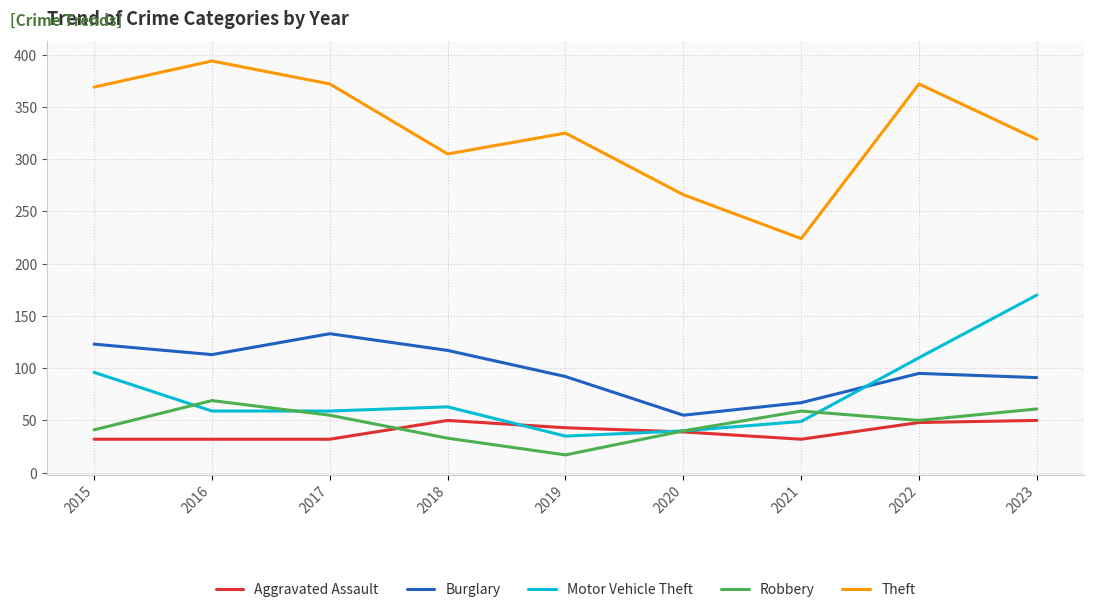

Is the value of Aggravated Assault at 2020 greater than the value of Motor Vehicle Theft at 2016?

No